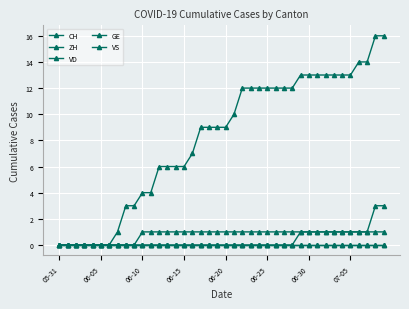

At which label does ZH reach its minimum?

05-31